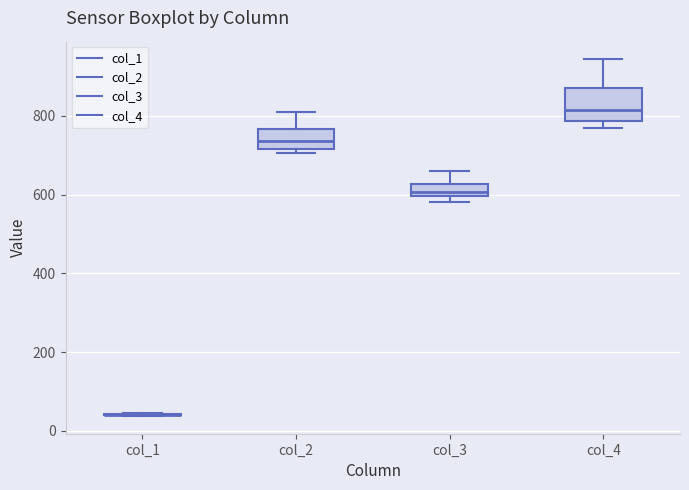

Reading left to right, transcribe this box plot: for each box, give where its median line is, the range the box spans, and where its two whiskers end, as read against the y-axis. The values are not printed on the chart, so give them approximately, as read against the axis.

col_1: box collapsed to a line at 40, whiskers 40 to 40
col_2: median 740, box 720 to 760, whiskers 700 to 820
col_3: median 600 (inside the box), box 600 to 620, whiskers 580 to 660
col_4: median 820, box 780 to 860, whiskers 760 to 940